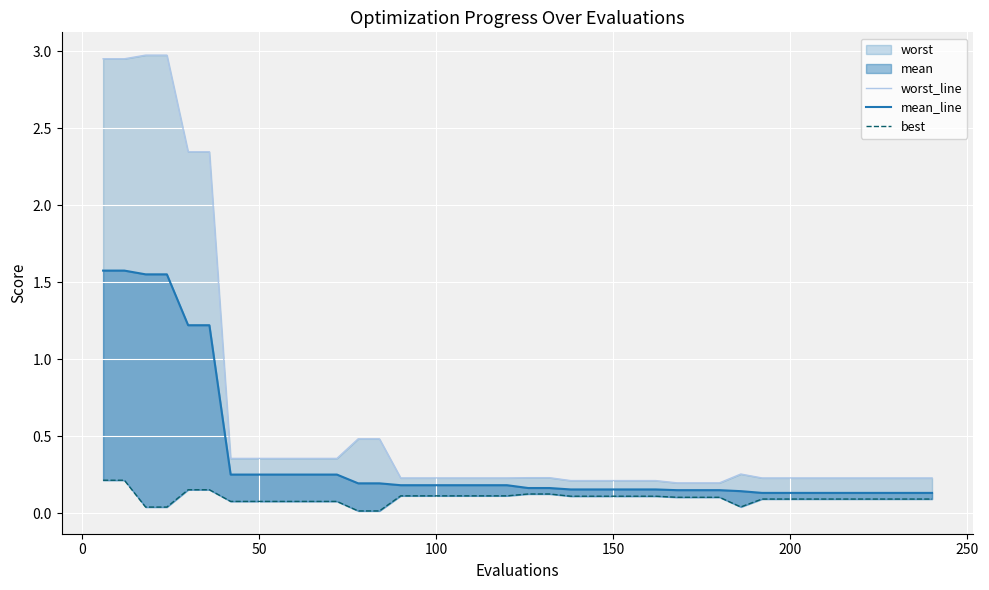

Which series has the largest range (max minus min)?

worst_line